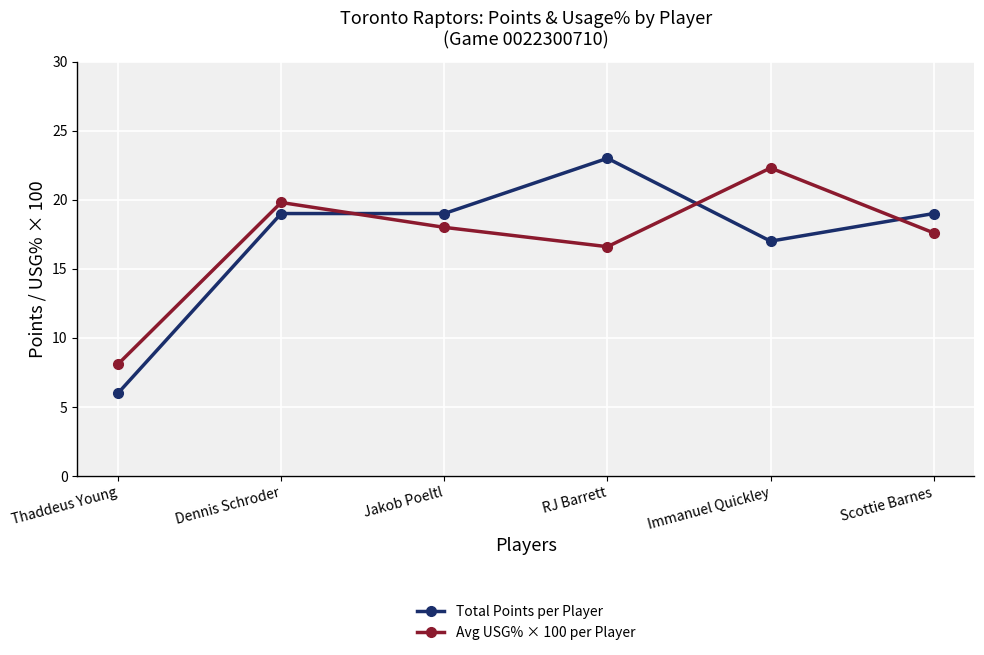

Reading left to right, list all the values displayed in this chart.

Total Points per Player: Thaddeus Young=6.0	Dennis Schroder=19.0	Jakob Poeltl=19.0	RJ Barrett=23.0	Immanuel Quickley=17.0	Scottie Barnes=19.0
Avg USG% × 100 per Player: Thaddeus Young=8.1	Dennis Schroder=19.8	Jakob Poeltl=18.0	RJ Barrett=16.6	Immanuel Quickley=22.3	Scottie Barnes=17.6